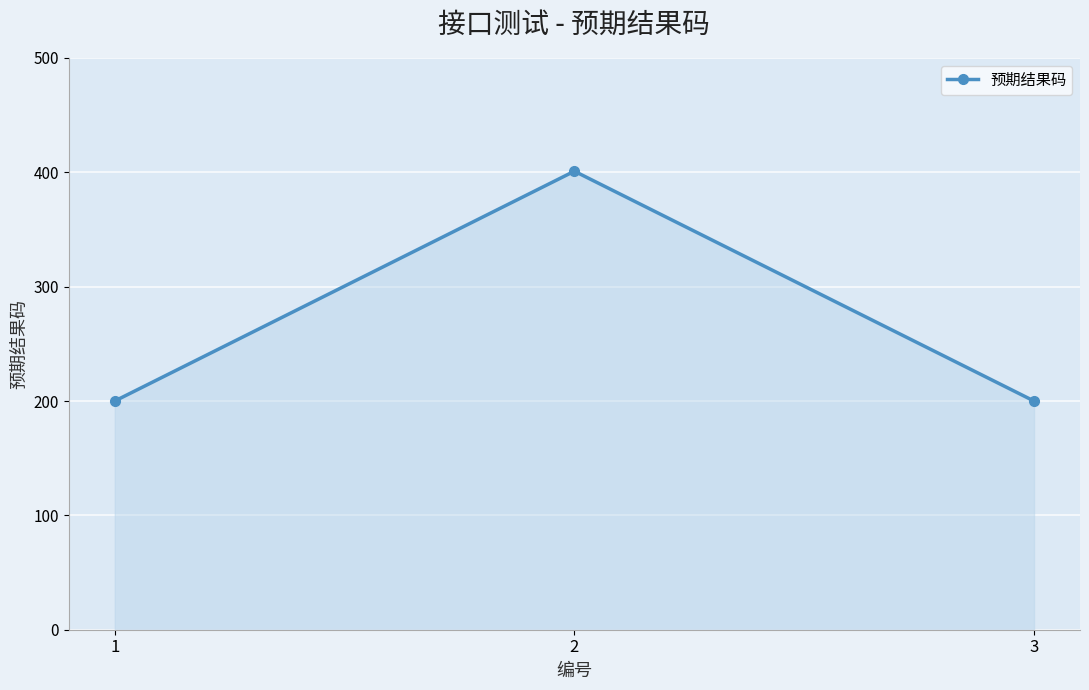

How many lines are shown in the chart?

1